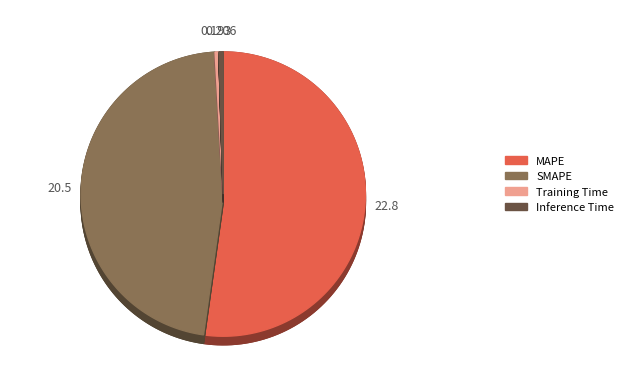

Does SMAPE account for over 50% of the chart?

No